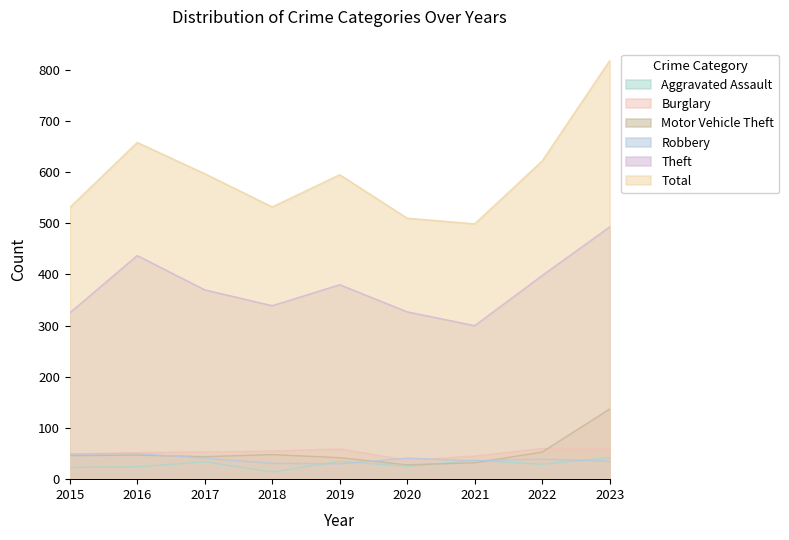

Rank the categories by Robbery value from highest to lowest.

2016, 2015, 2017, 2020, 2022, 2021, 2023, 2018, 2019